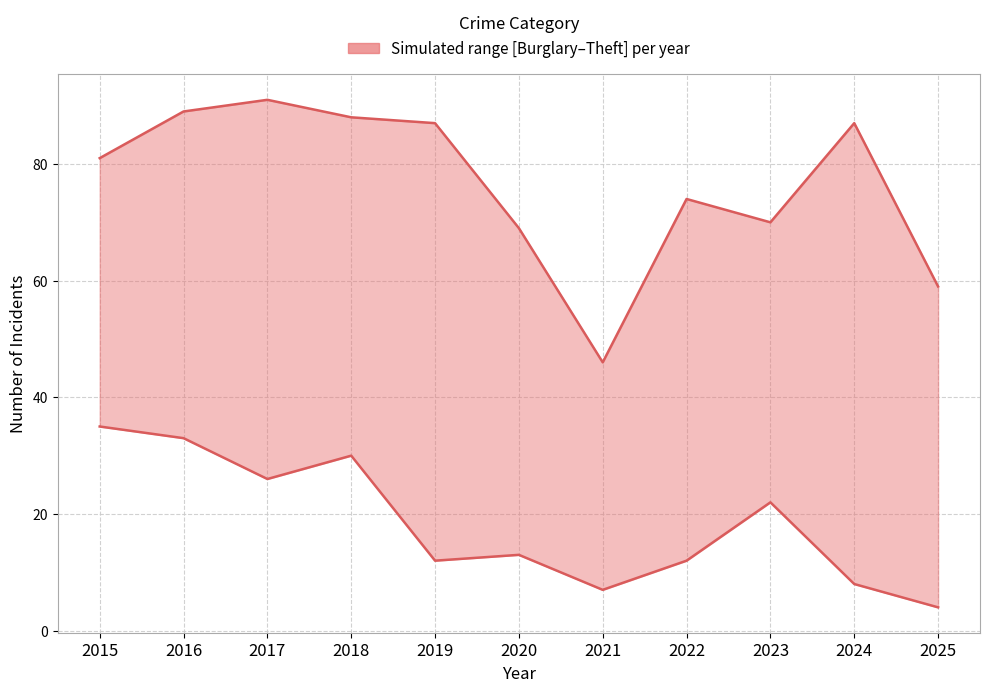

At which category does Theft reach its first local valley?

2021